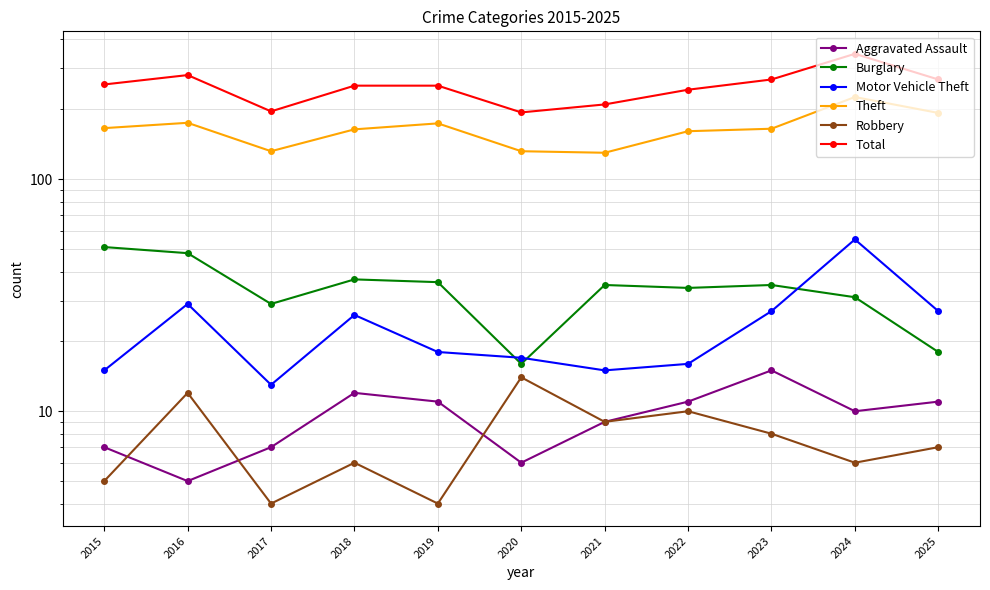

At which category does Total reach its first local valley?

2017